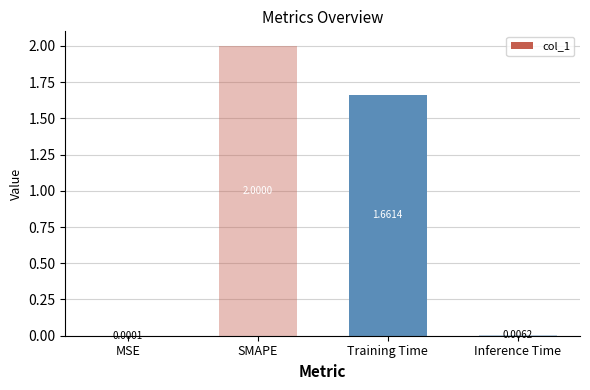

What is the greatest value displayed?

2.0